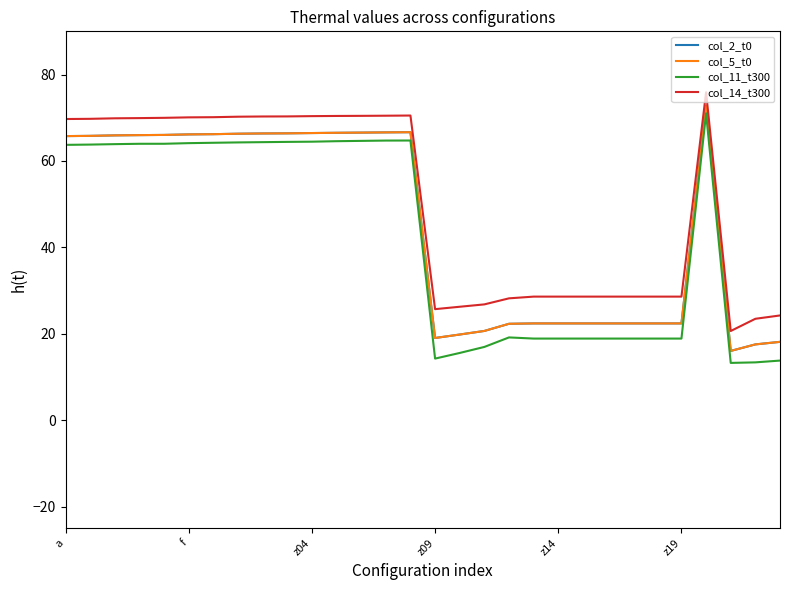

Does the chart display data point markers on the line(s)?

No